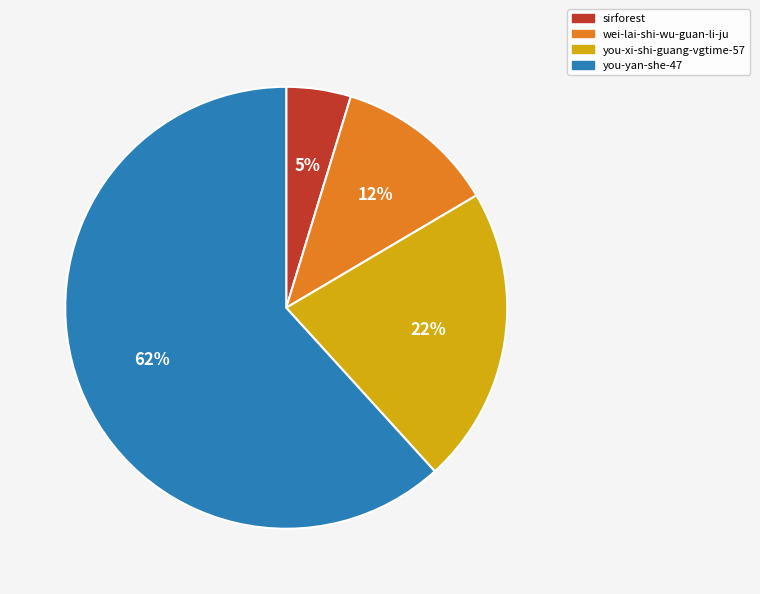

Which slice represents more than half of the pie?

you-yan-she-47